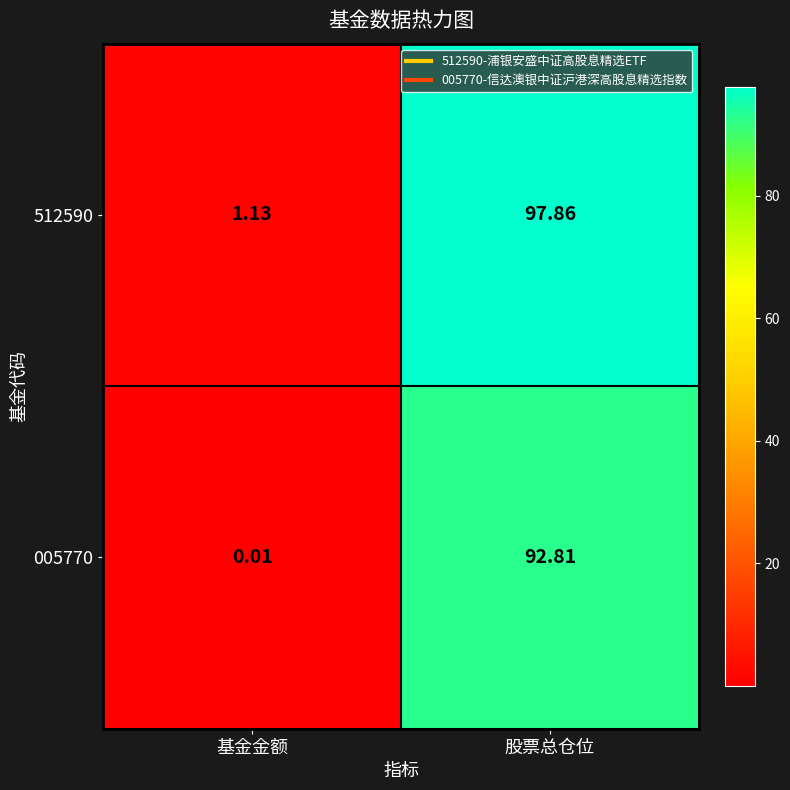

Rank the categories by 005770 value from lowest to highest.

基金金额, 股票总仓位